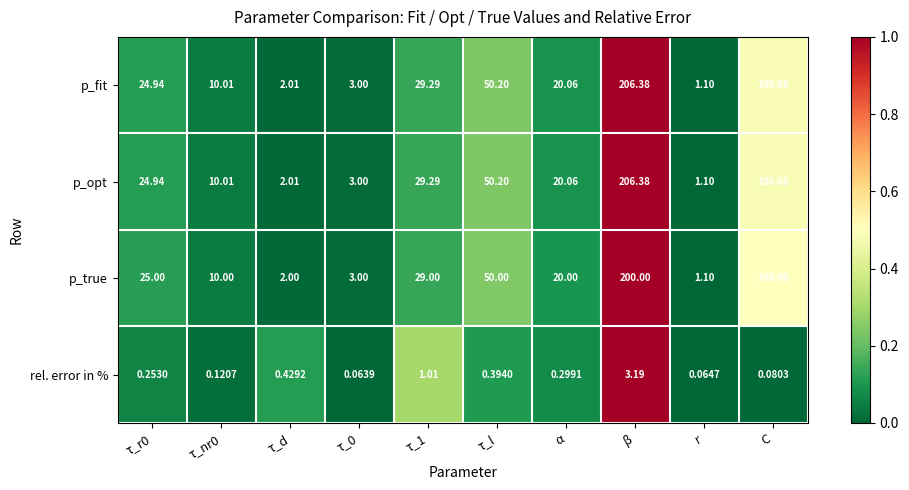

Is the value of p_opt at β greater than the value of p_fit at τ_r0?

Yes